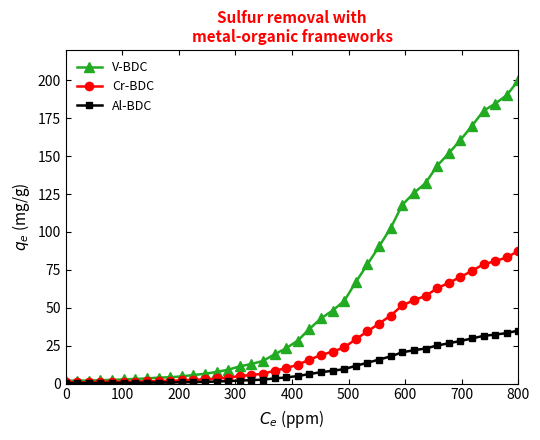

What is the value of the Cr-BDC point at the 17th from the left?

5.7